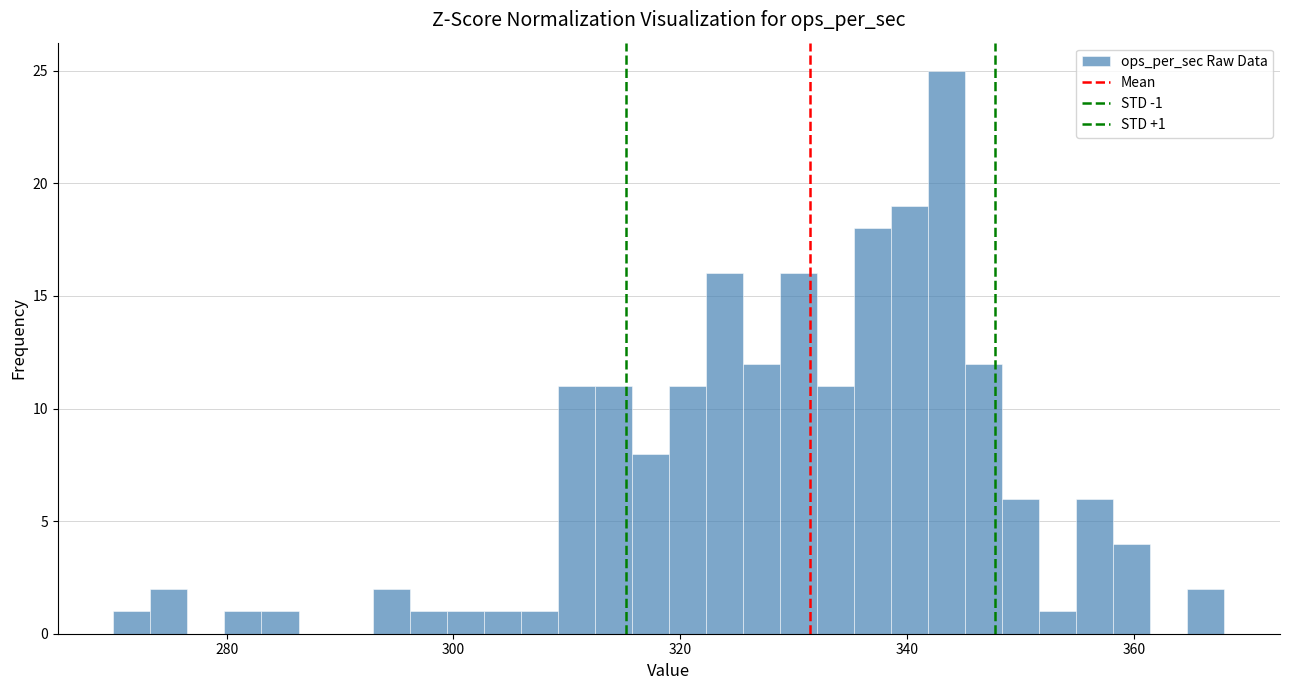

Around what value on the x-axis is the tallest bar? Give the approximate position of its centre, as read against the axis.

344